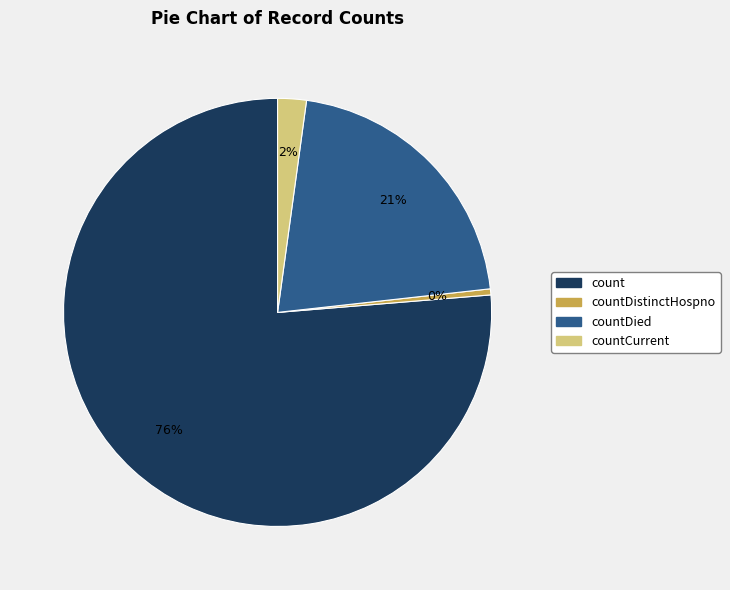

What is the majority slice?

count